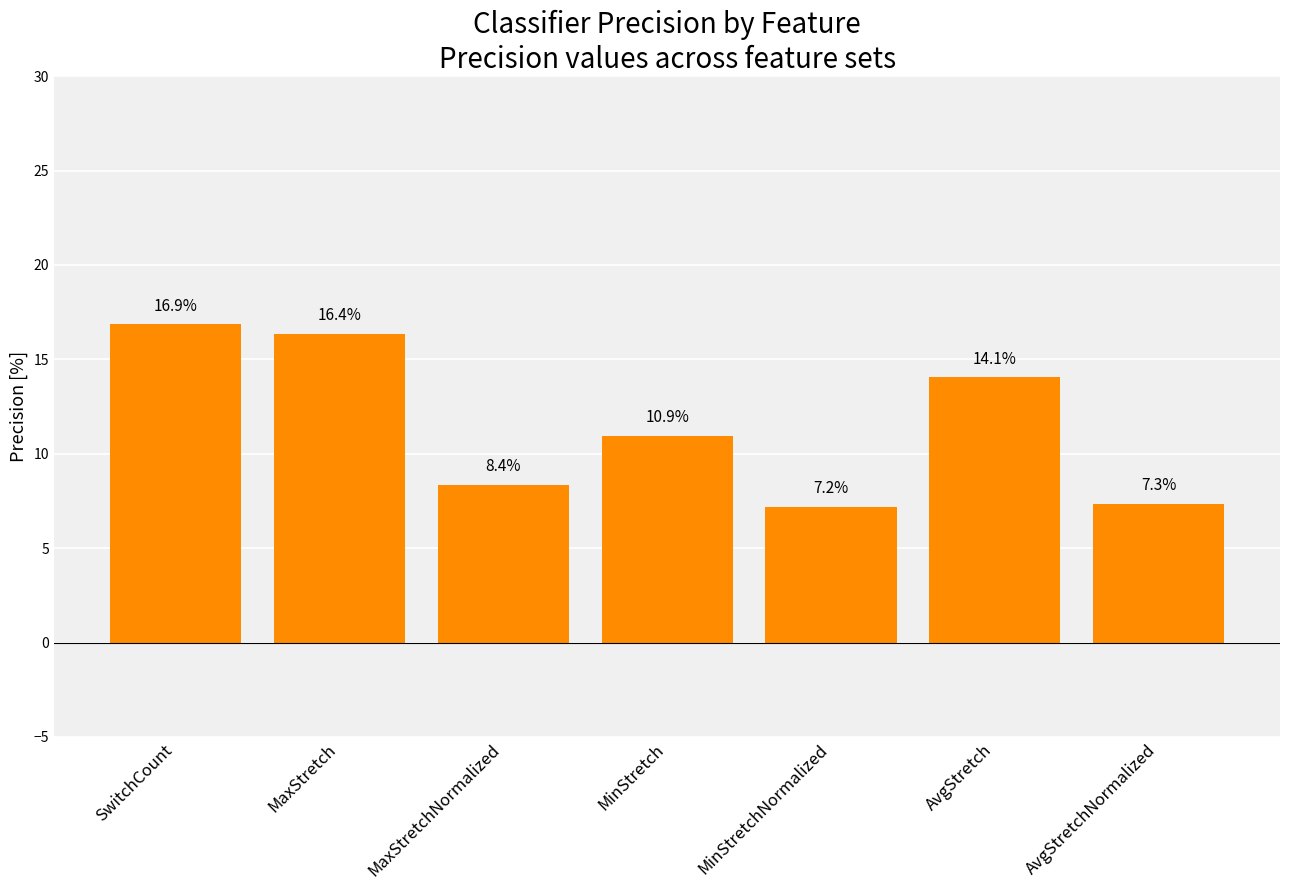

What is the change in value from MaxStretchNormalized to AvgStretch?

+5.7